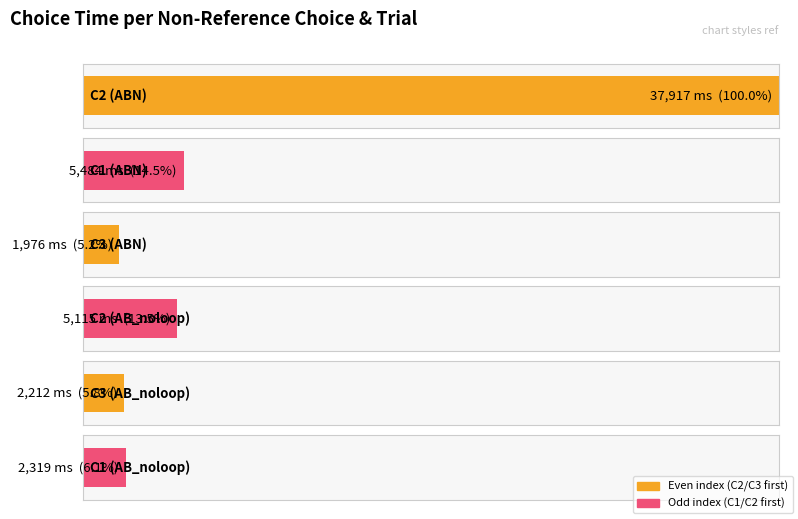

Rank the categories by value from lowest to highest.

C3 (ABN), C3 (AB_noloop), C1 (AB_noloop), C2 (AB_noloop), C1 (ABN), C2 (ABN)